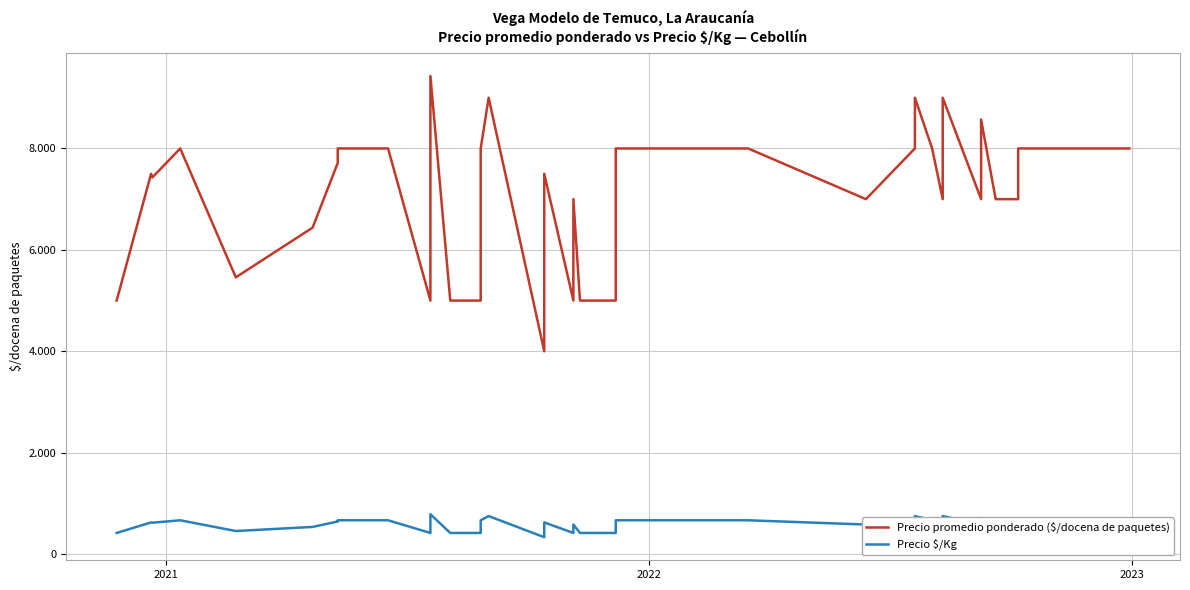

Reading left to right, what are all the values shown in this chart?

Precio promedio ponderado ($/docena de paquetes): 5000	7500	7429	8000	5458	6438	7714	8000	8000	5000	9429	5000	5000	5000	8000	9000	4000	7500	5000	7000	5000	5000	5000	8000	8000	8000	7000	8000	9000	8000	7000	9000	7000	8571	7000	7000	8000	8000	8000	8000
Precio $/Kg: 417	625	619	667	455	536	643	667	667	417	786	417	417	417	667	750	333	625	417	583	417	417	417	667	667	667	583	667	750	667	583	750	583	714	583	583	667	667	667	667